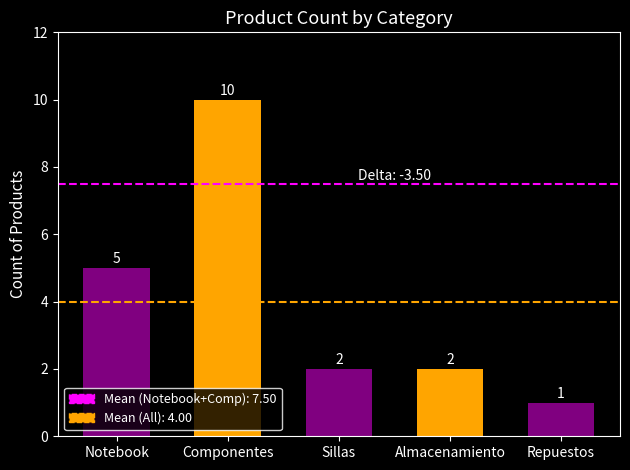

Does the chart contain stacked bars?

No